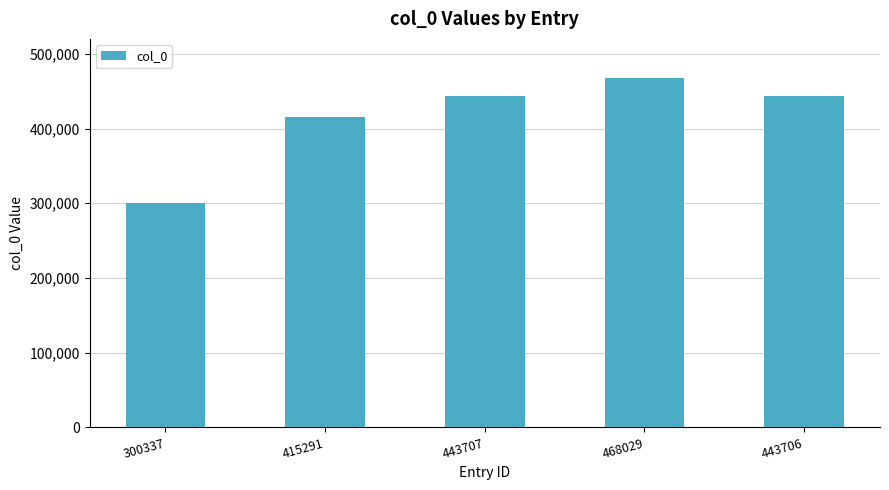

At which label is the value closest to 384183?

415291